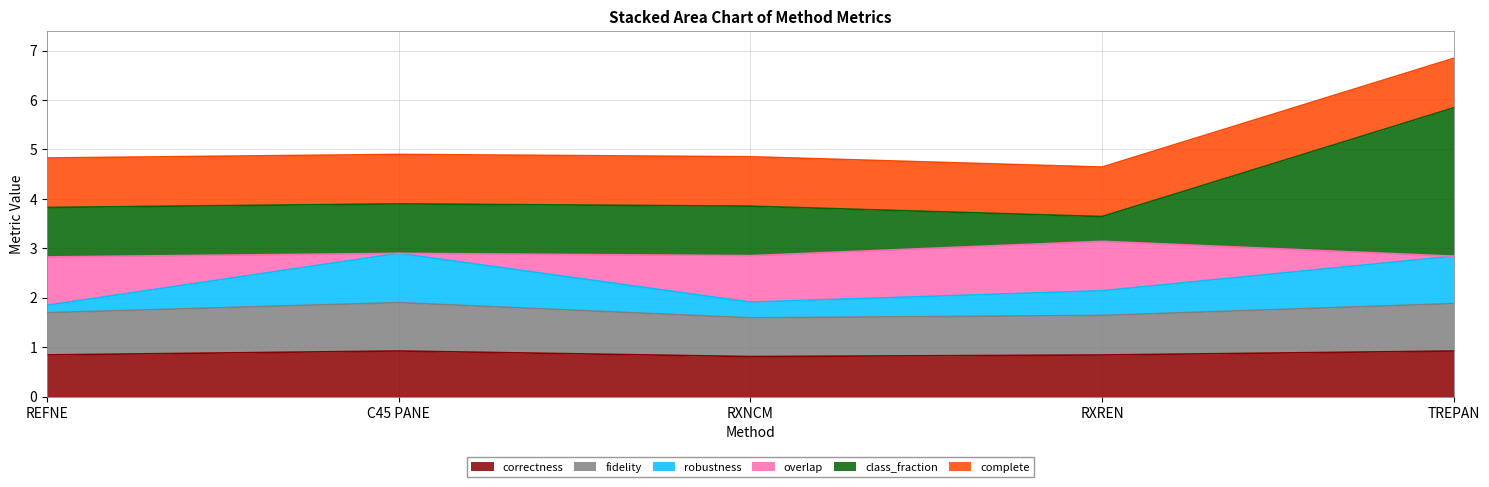

What is the minimum value for correctness?

0.8